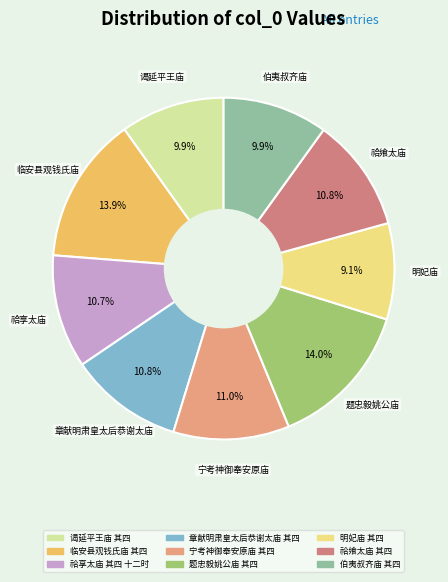

Approximately how many times larger is the value at 宁考神御奉安原庙 其四 compared to 祫飨太庙 其四?

1.0